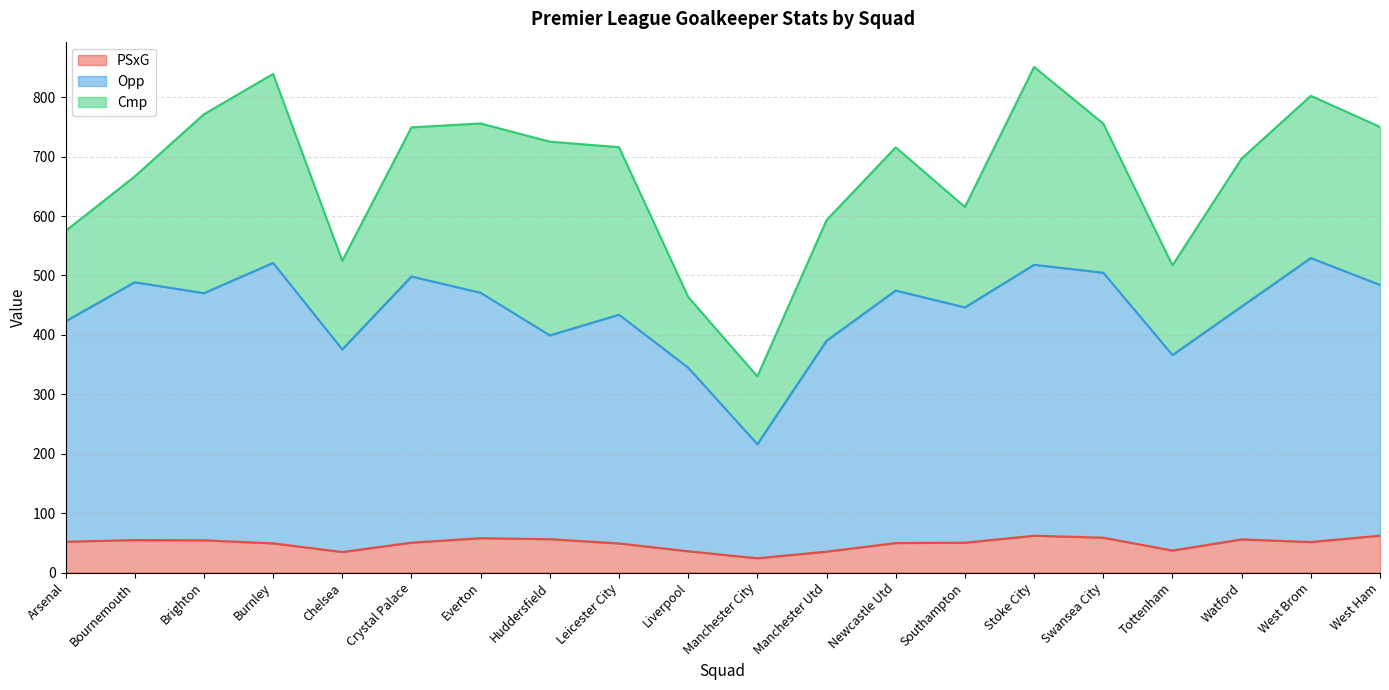

True or false: PSxG and Opp intersect in this chart.

False